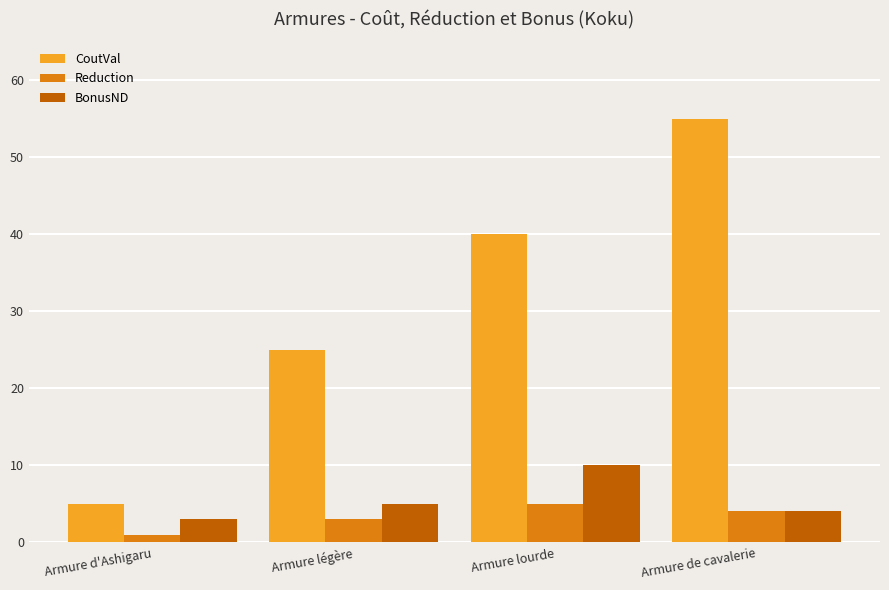

What is the approximate value of BonusND at Armure lourde?

10